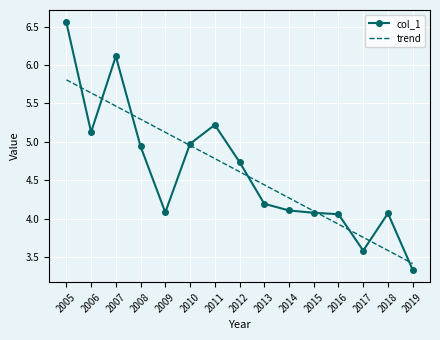

Where does the col_1 series first go above 4?

2005